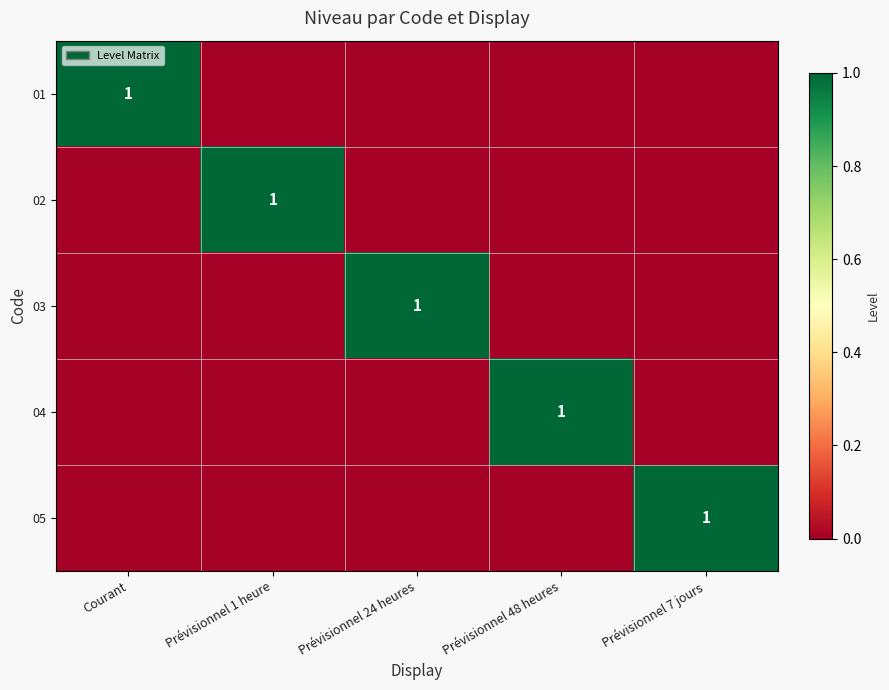

True or false: 03 has a value of 0 at Courant.

True